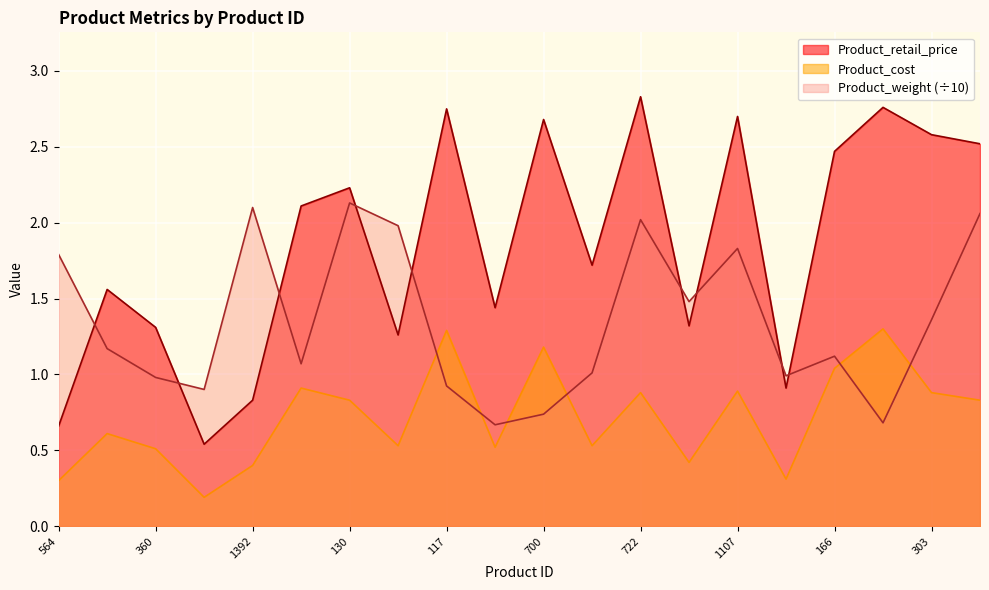

What is the approximate value of Product_weight at 722?

2.0